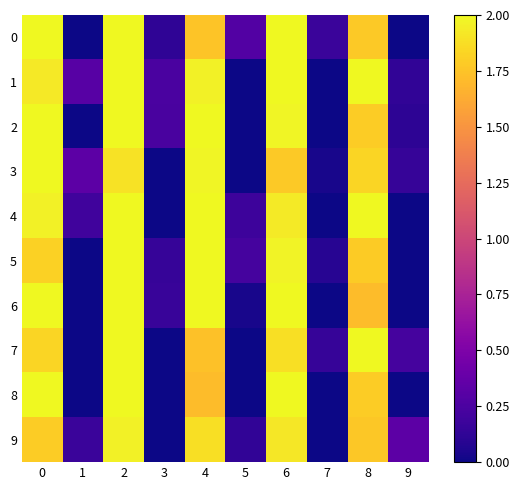

What is the total value across all series at 7?

0.5